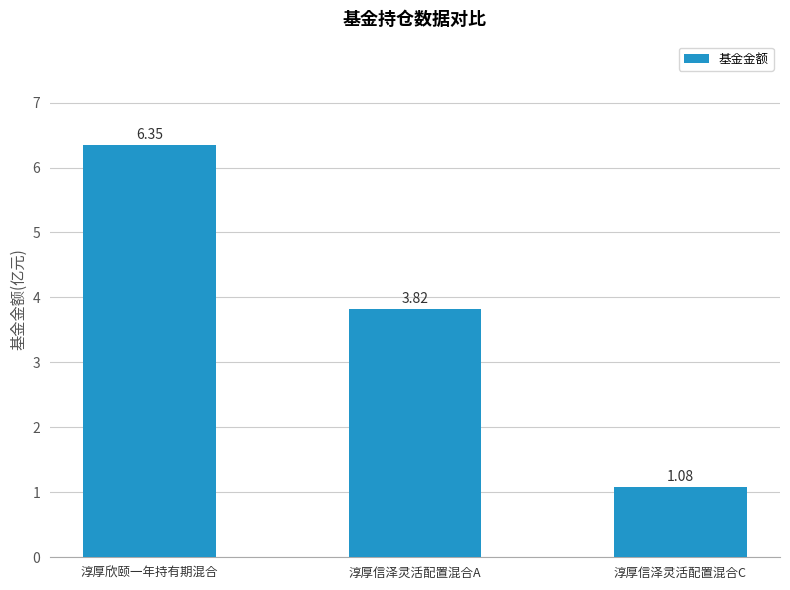

Which category has the highest value across all series?

淳厚欣颐一年持有期混合